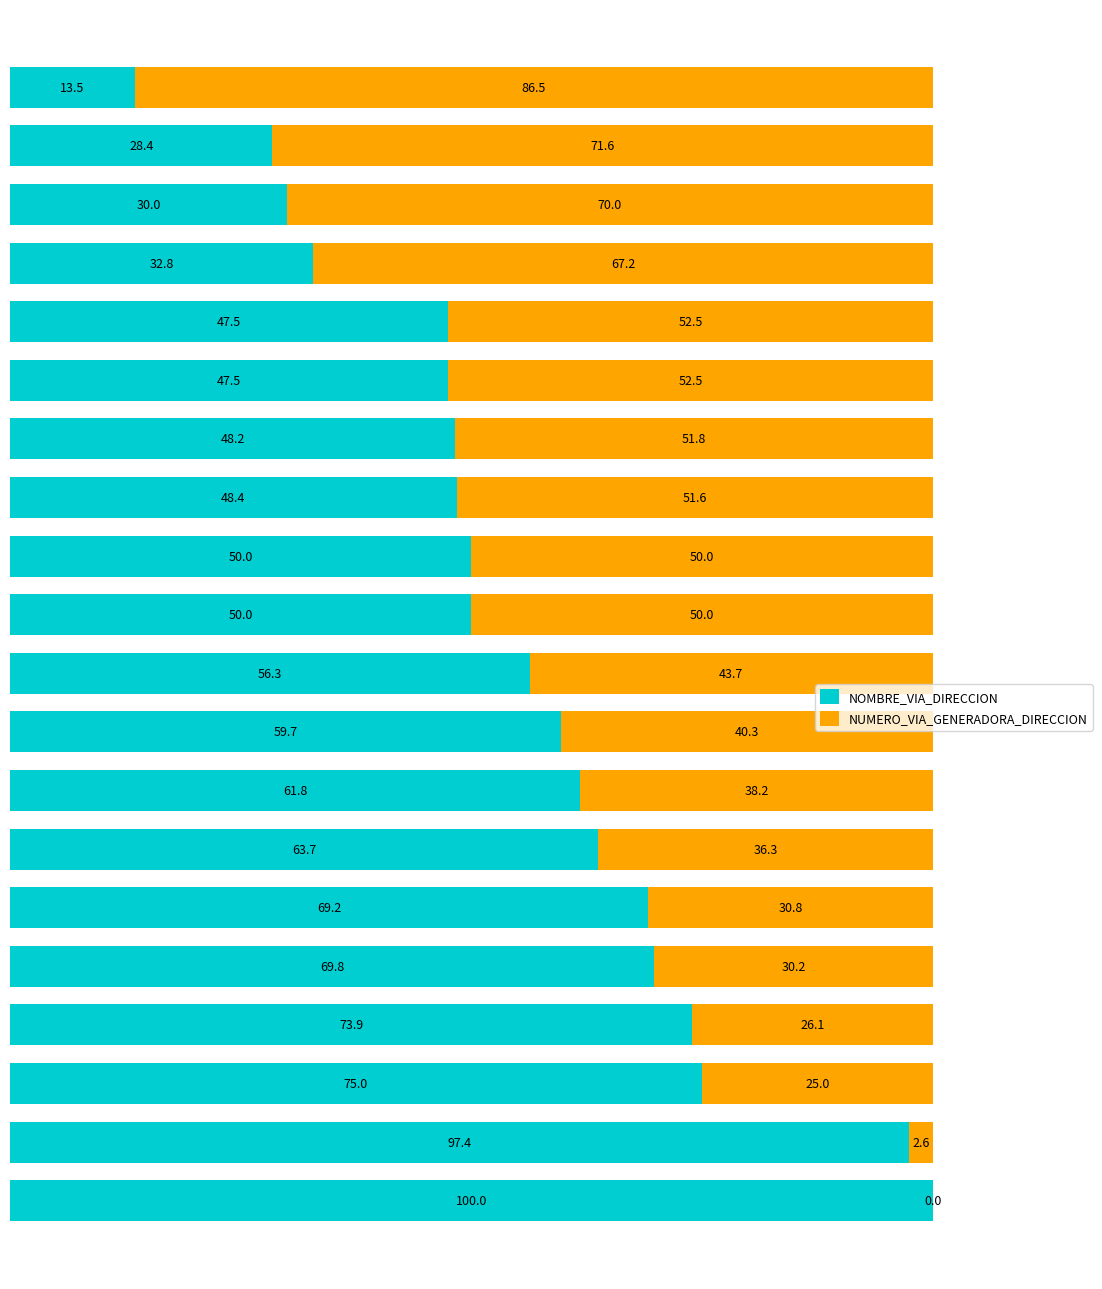

How many data points does each series have?

20